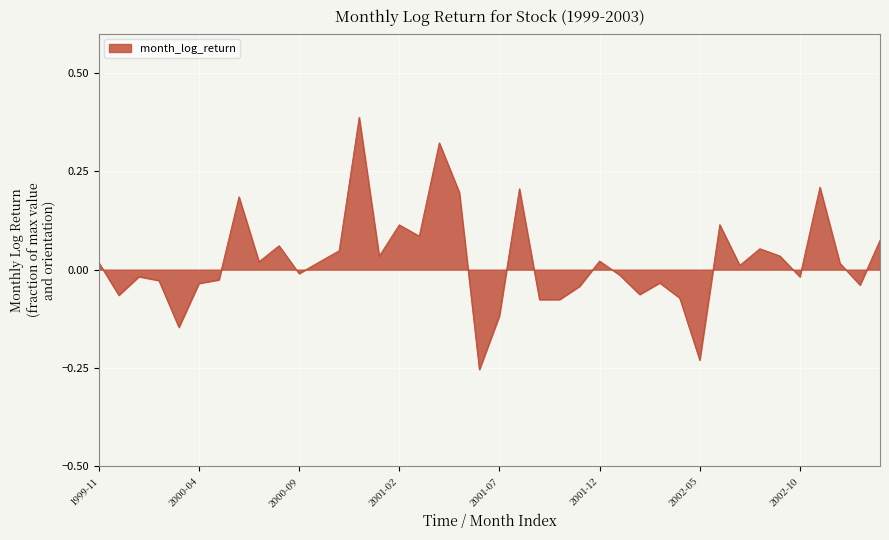

What is the difference between the maximum and minimum values?

0.6